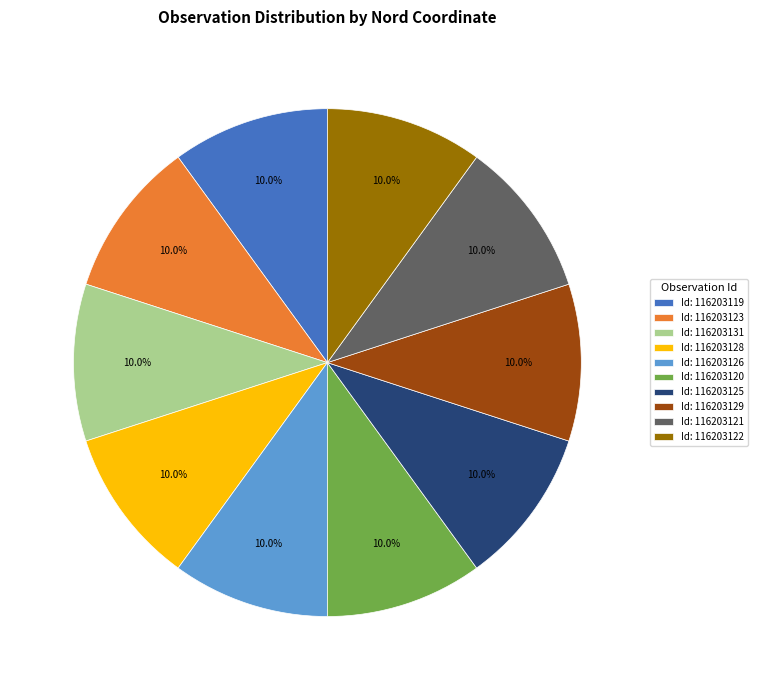

Does any single category account for the majority?

No